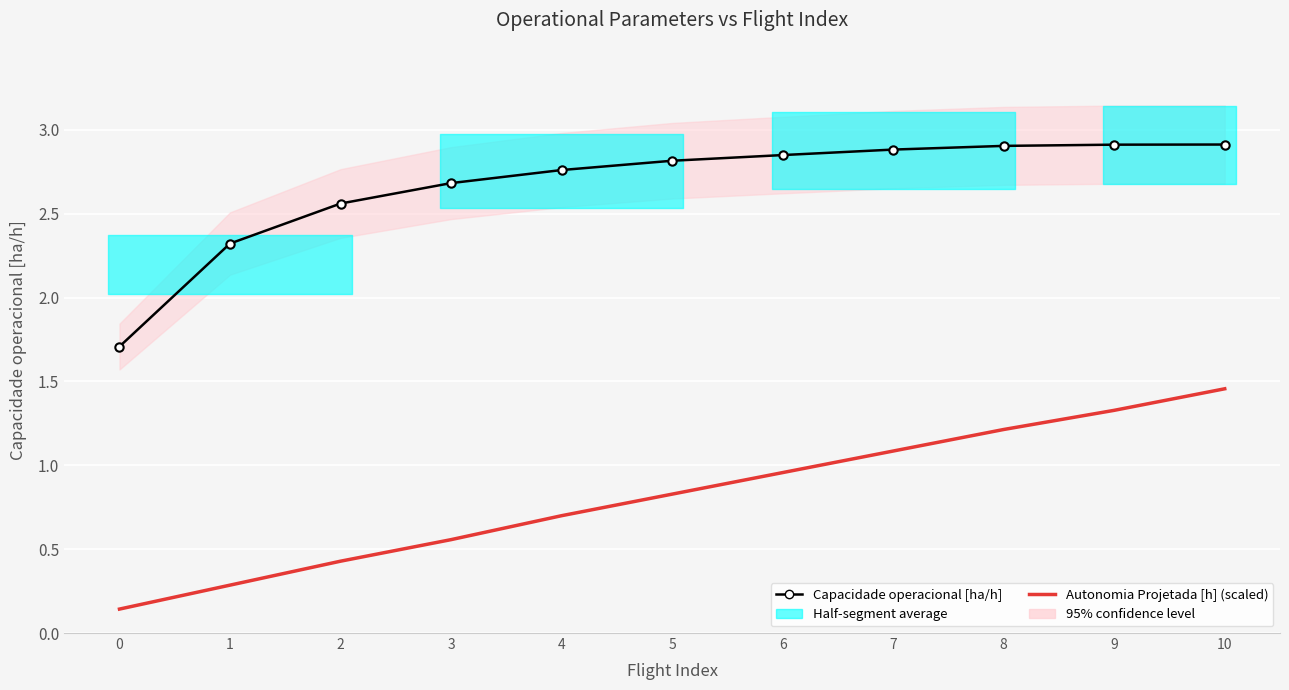

What is the difference between the Capacidade operacional [ha/h] values at 6 and 0?

1.1